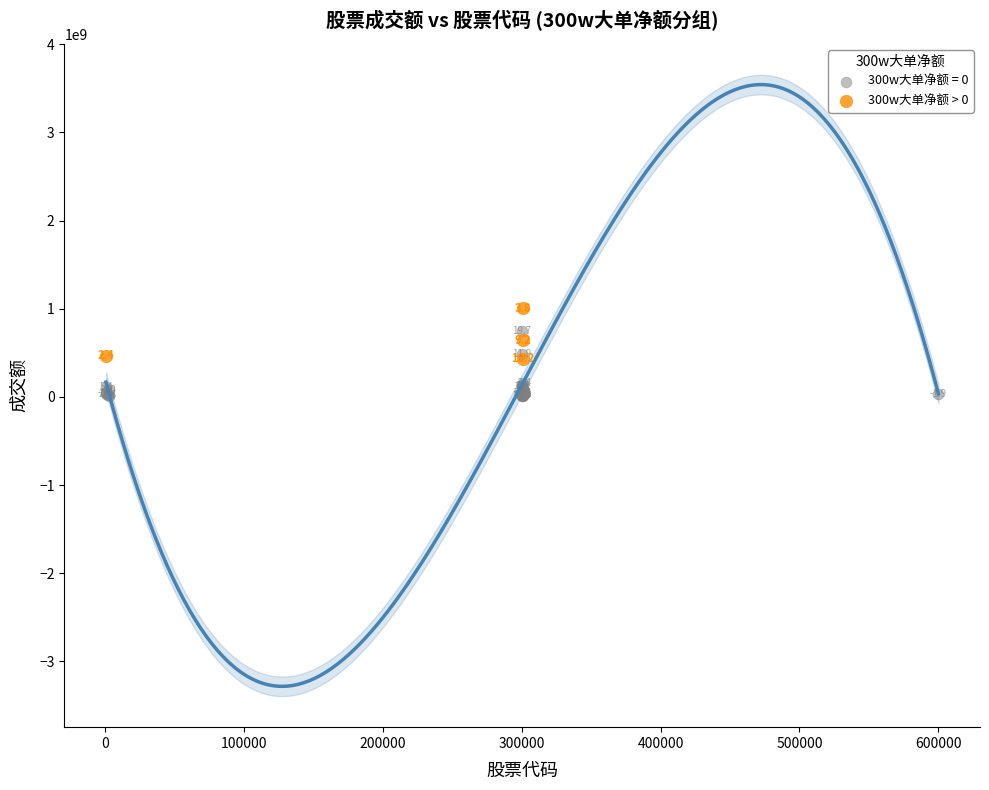

Which series reaches the minimum Y coordinate?

300w大单净额 = 0